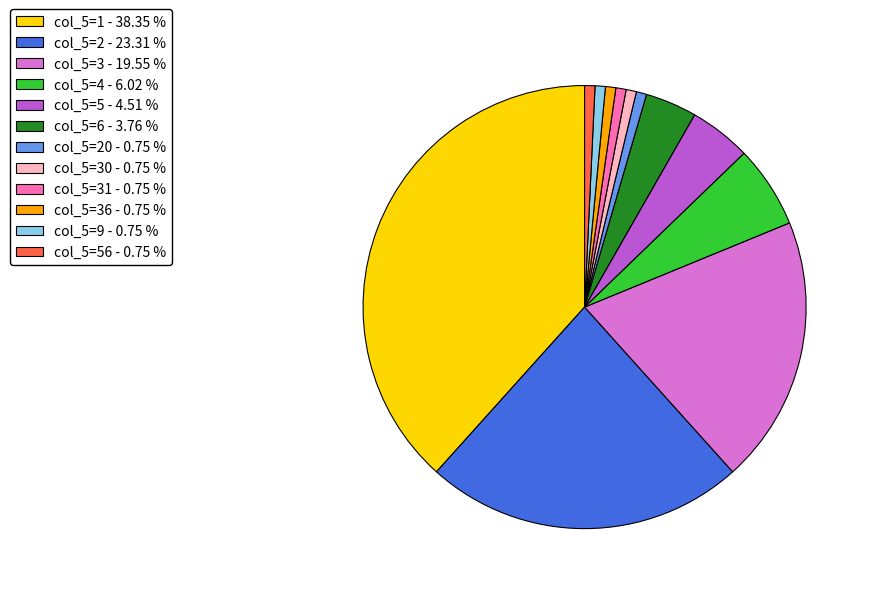

Which has a higher value, col_5=56 - 0.75 % or col_5=5 - 4.51 %?

col_5=5 - 4.51 %